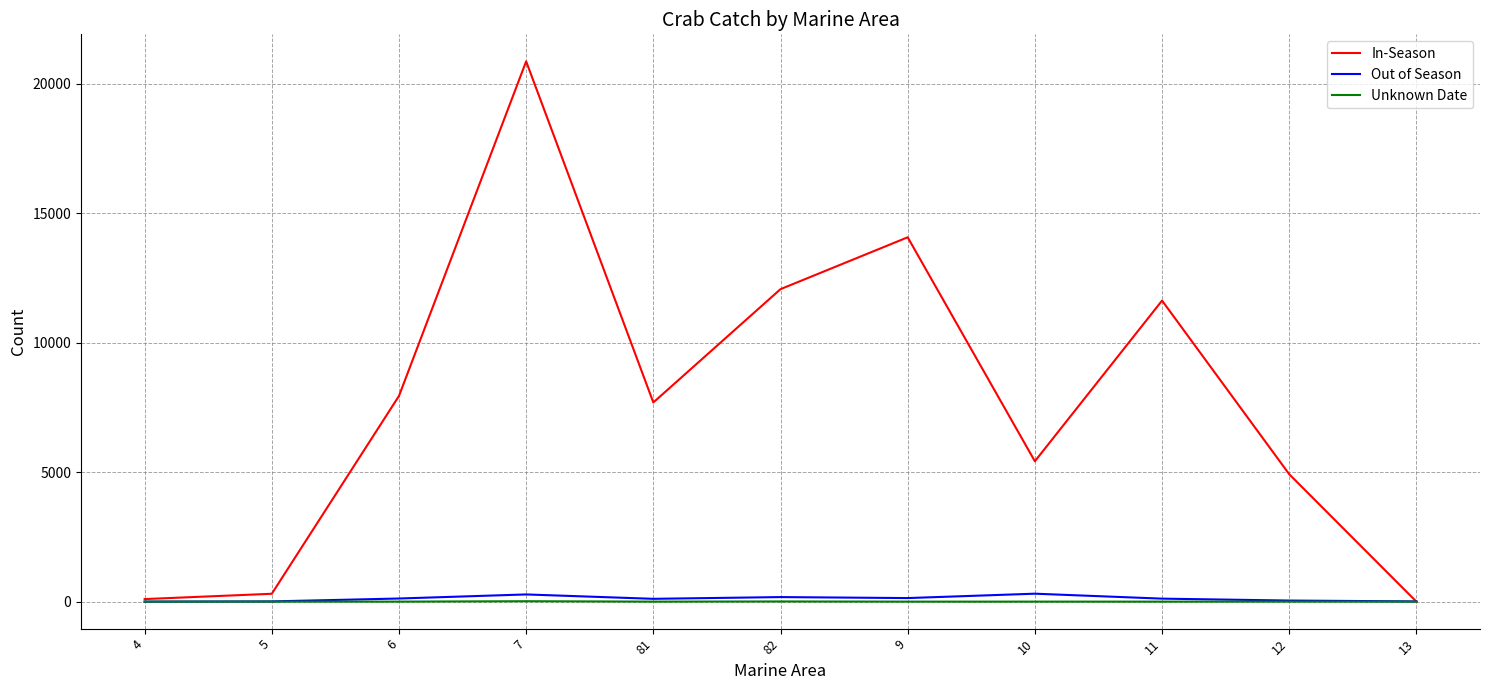

In Out of Season, how many points are lower than both neighbors (excluding endpoints)?

2